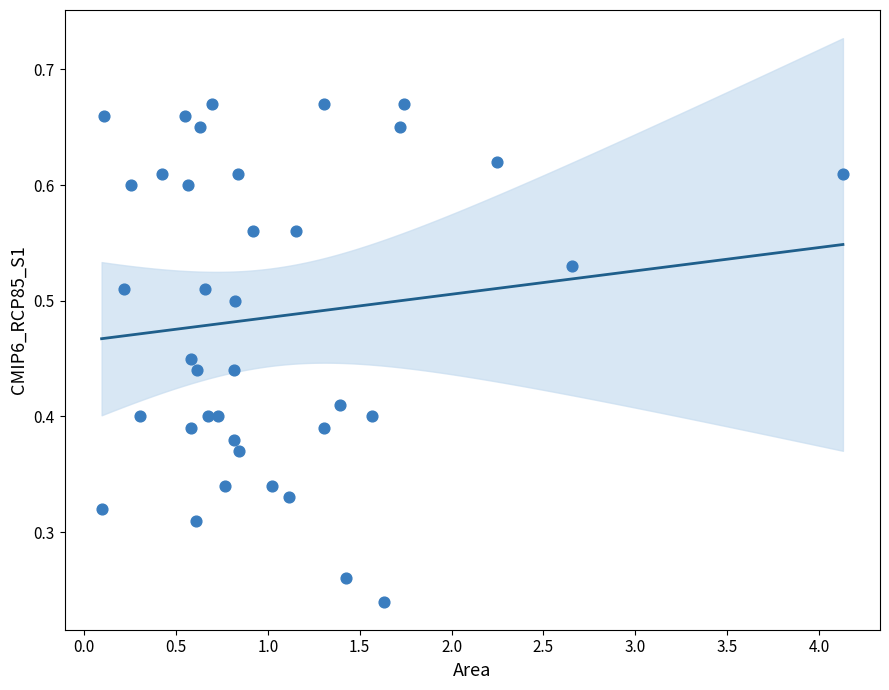

What is the range of X values (max minus min)?

4.0